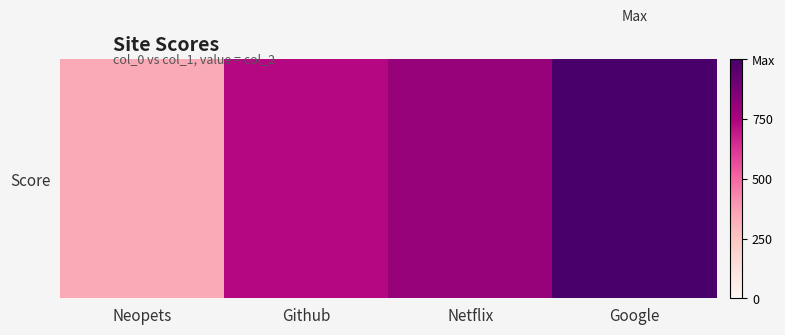

List the labels in order of value, largest first.

Google, Netflix, Github, Neopets